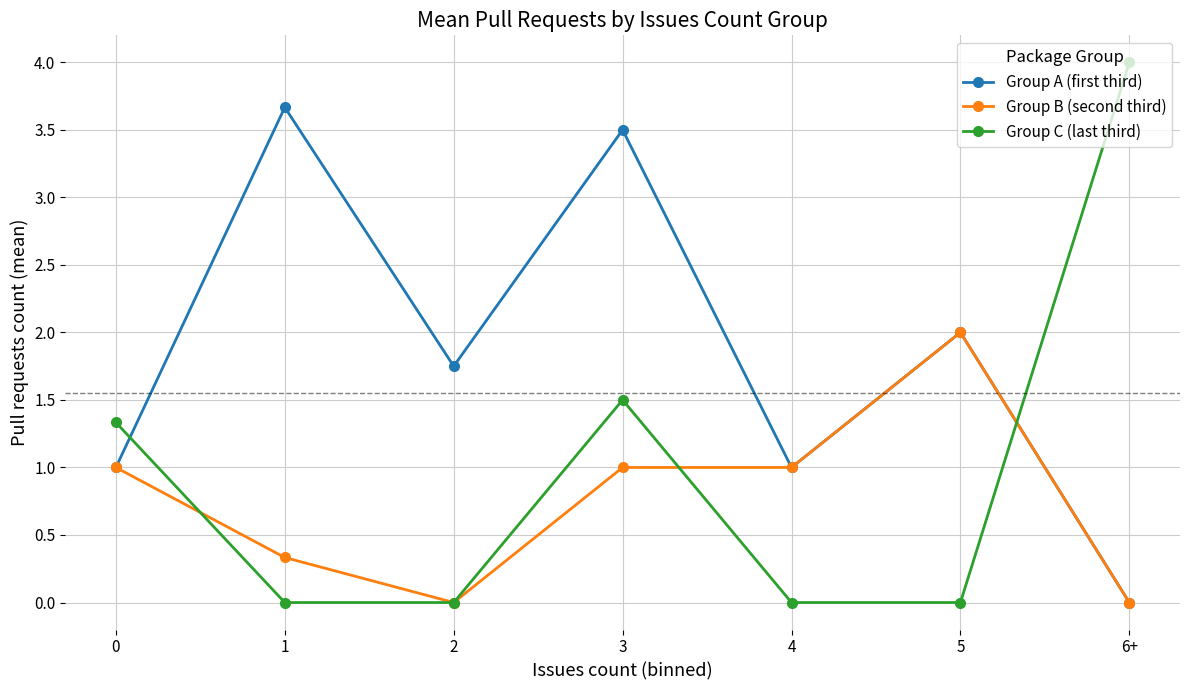

What is the total value across all series at 3?

6.0